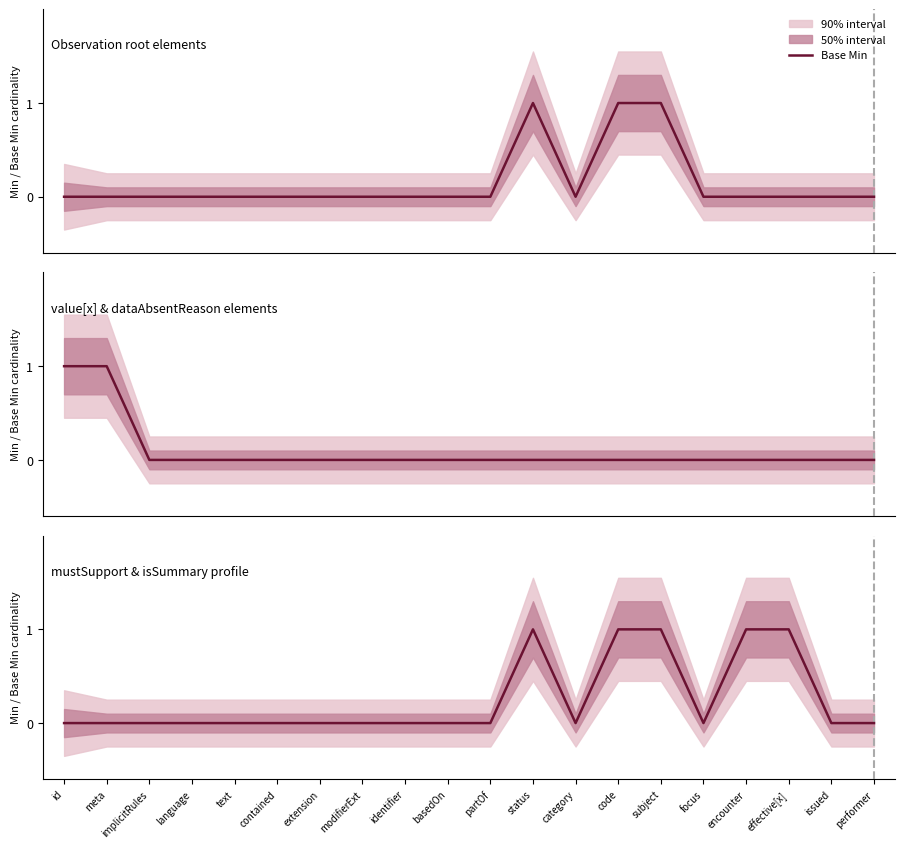

Count the values in the range 0 to 1.

20